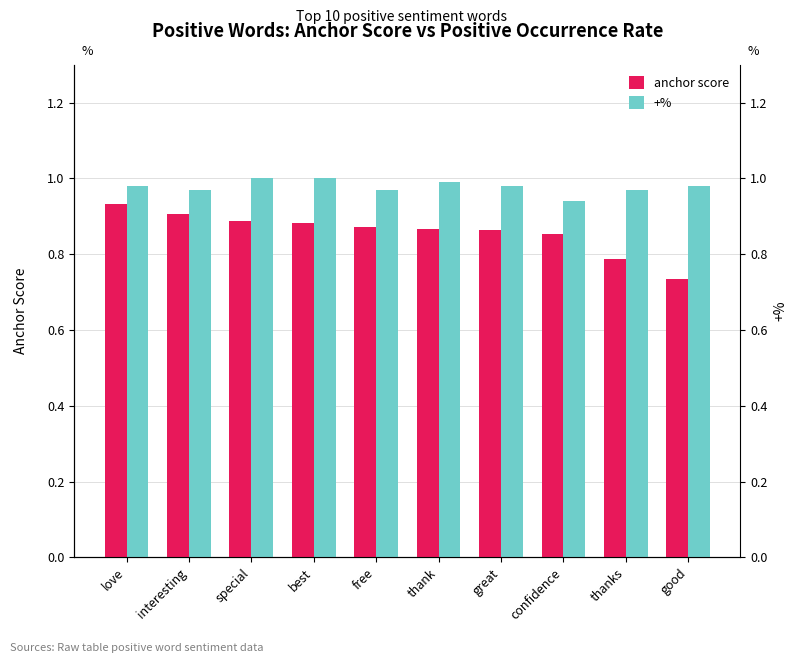

What is the label of the 6th bar from the left?

thank